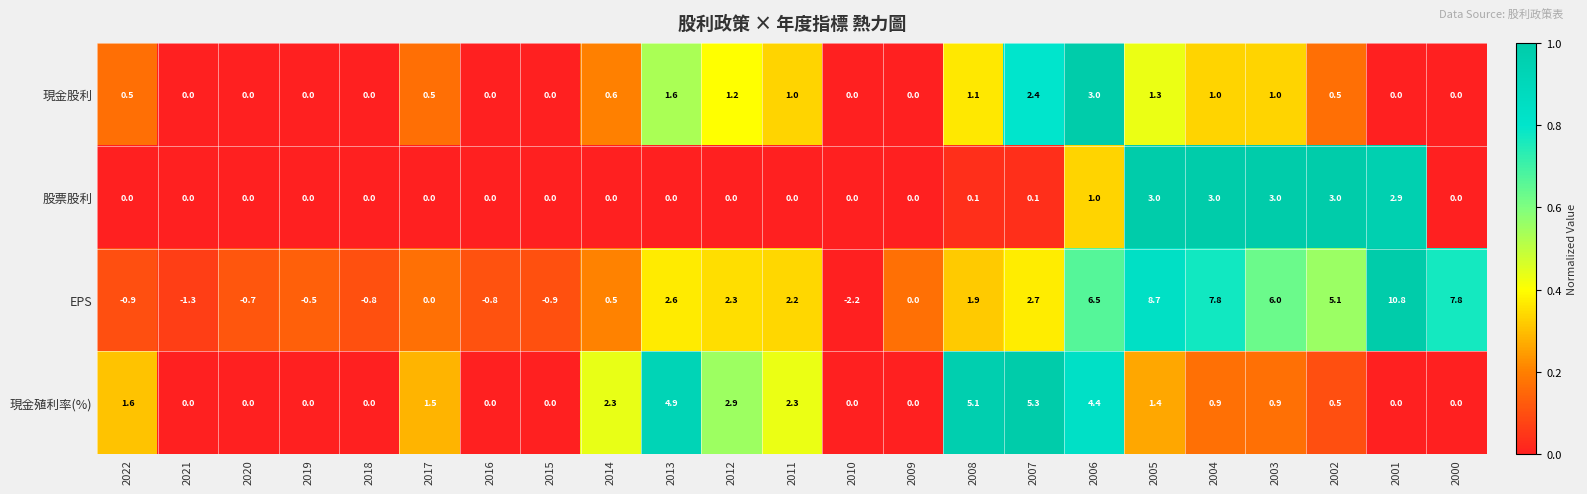

Where is 股票股利 nearest to the value 1?

2006